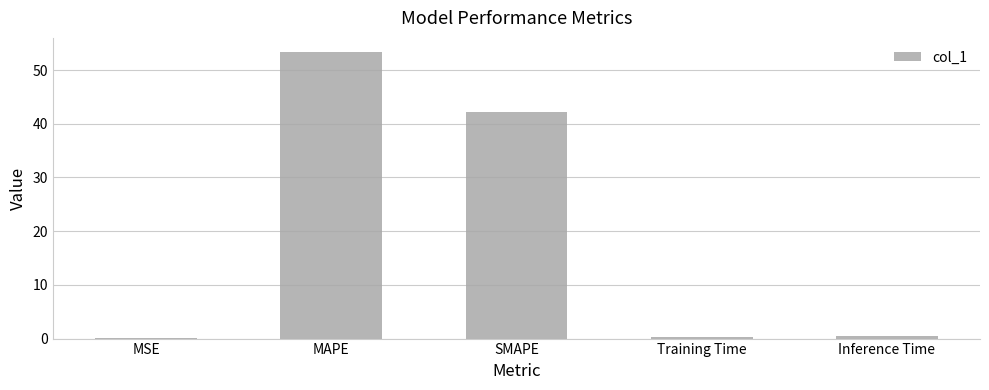

True or false: the data shows 32.9 at MAPE.

False